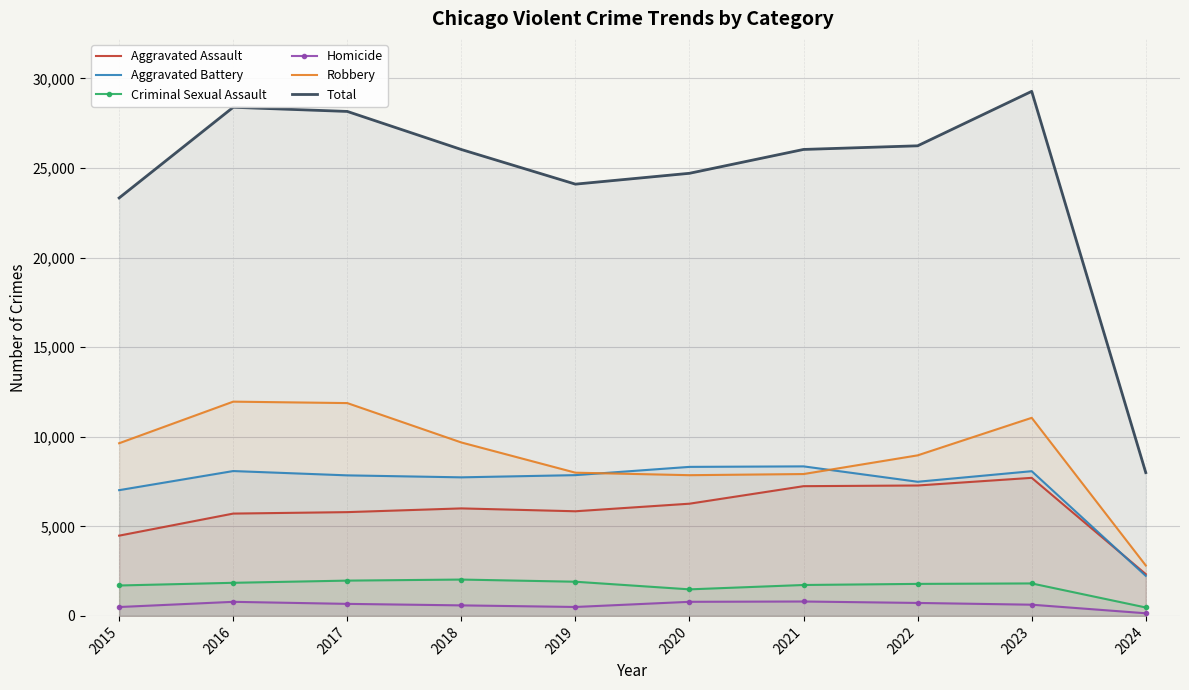

Rank the series at 2023 from lowest to highest value.

Homicide, Criminal Sexual Assault, Aggravated Assault, Aggravated Battery, Robbery, Total